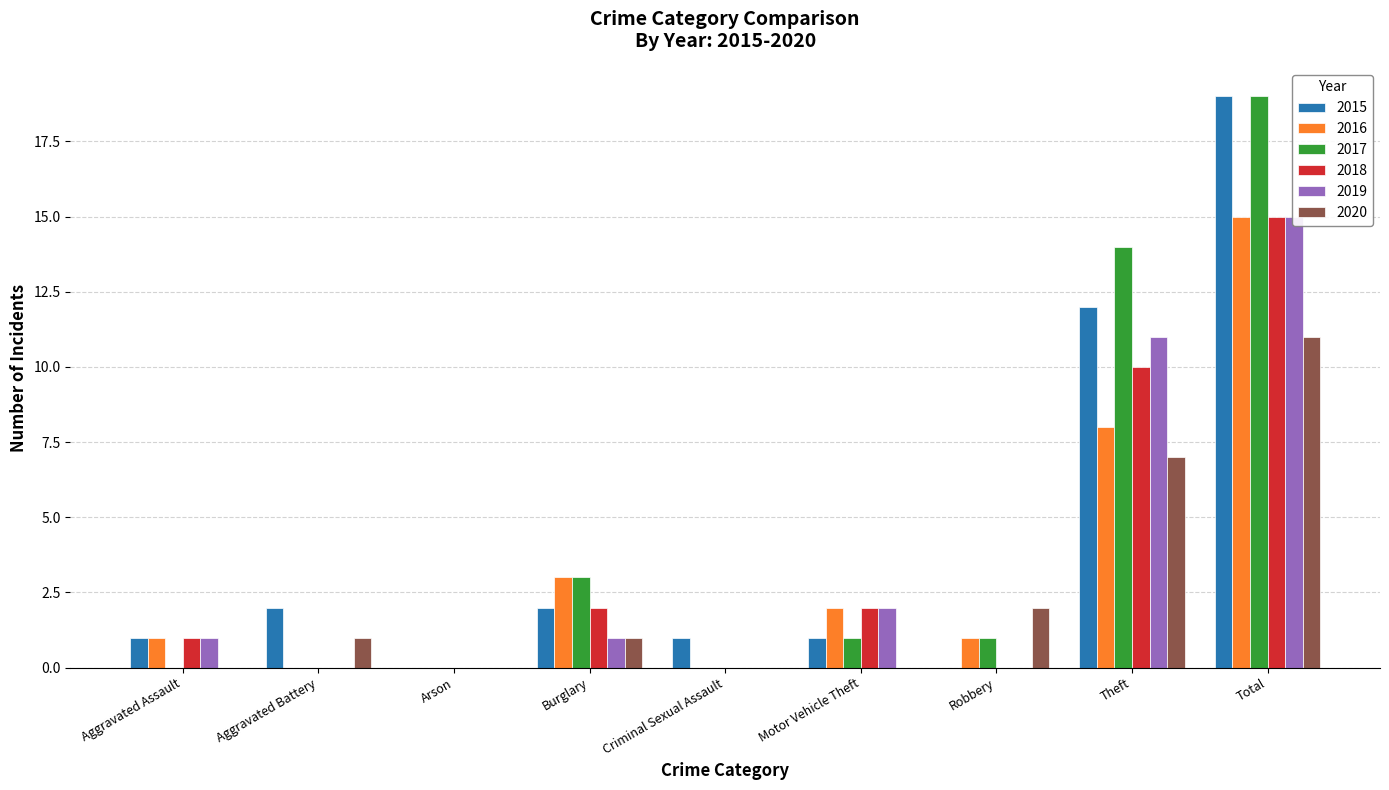

Which series changed the most between Arson and Robbery?

2020